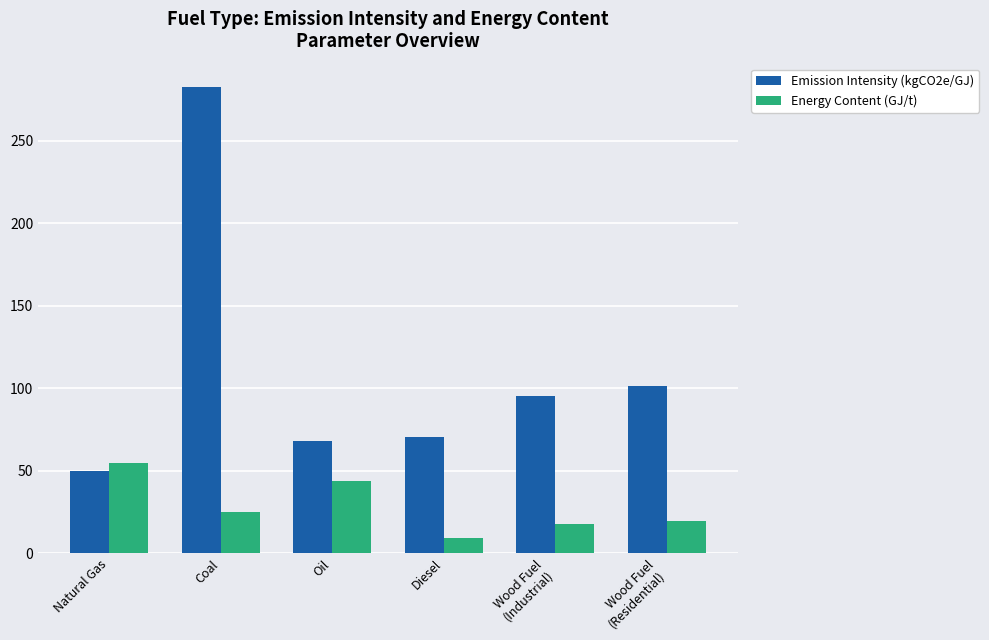

What is the difference between the second highest and minimum values in the Energy Content (GJ/t) series?

35.0